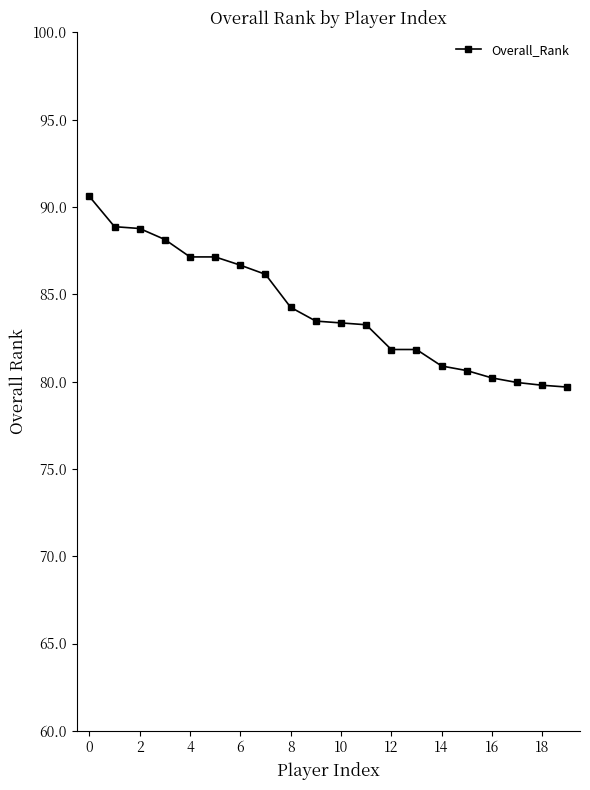

Does the chart display data point markers on the line(s)?

Yes